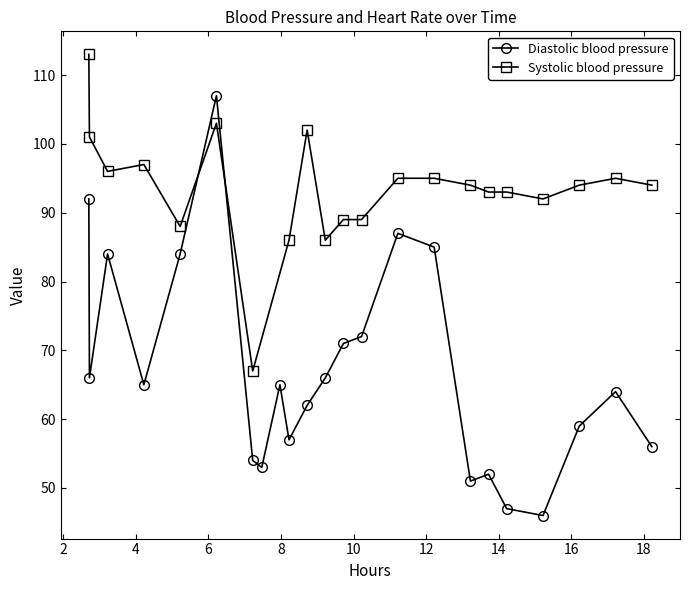

Reading left to right, transcribe all the data shown in this chart.

92	66	84	65	84	107	54	53	65	57	62	66	71	72	87	85	51	52	47	46	59	64	56